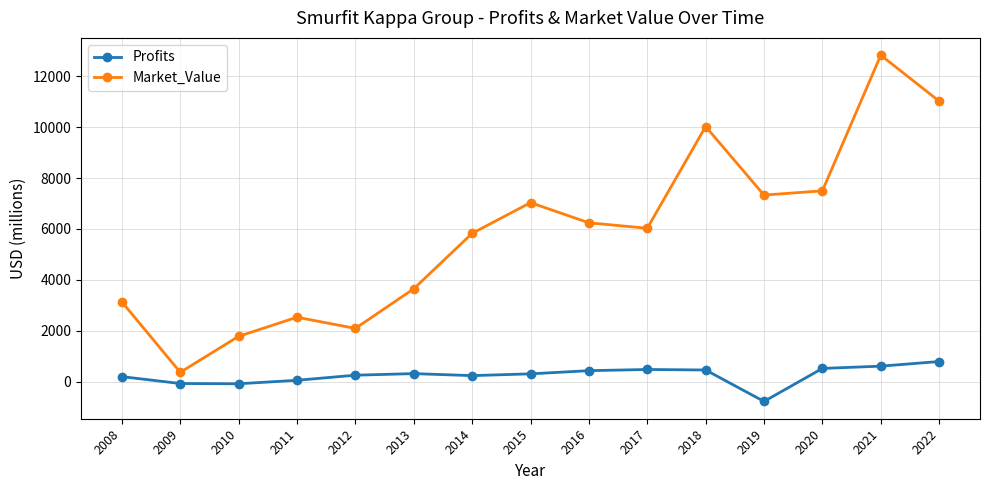

True or false: Profits has a value of -762.0 at 2019.

True